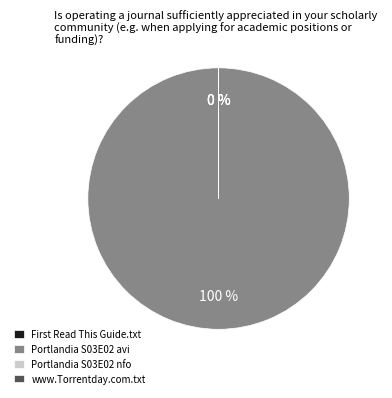

Which slice is the largest?

Portlandia.S03E02.HDTV.XviD-AFG.avi